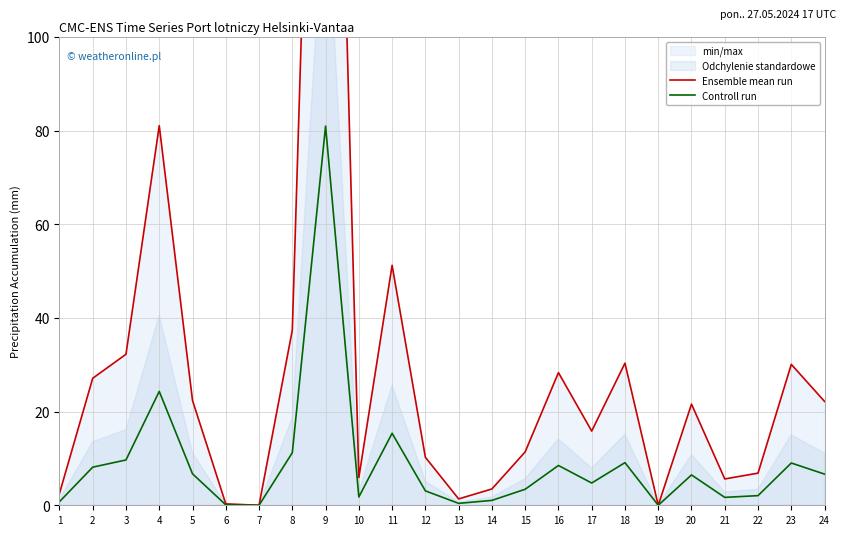

What is the difference between the second highest and minimum values in the Ensemble mean run series?

81.1